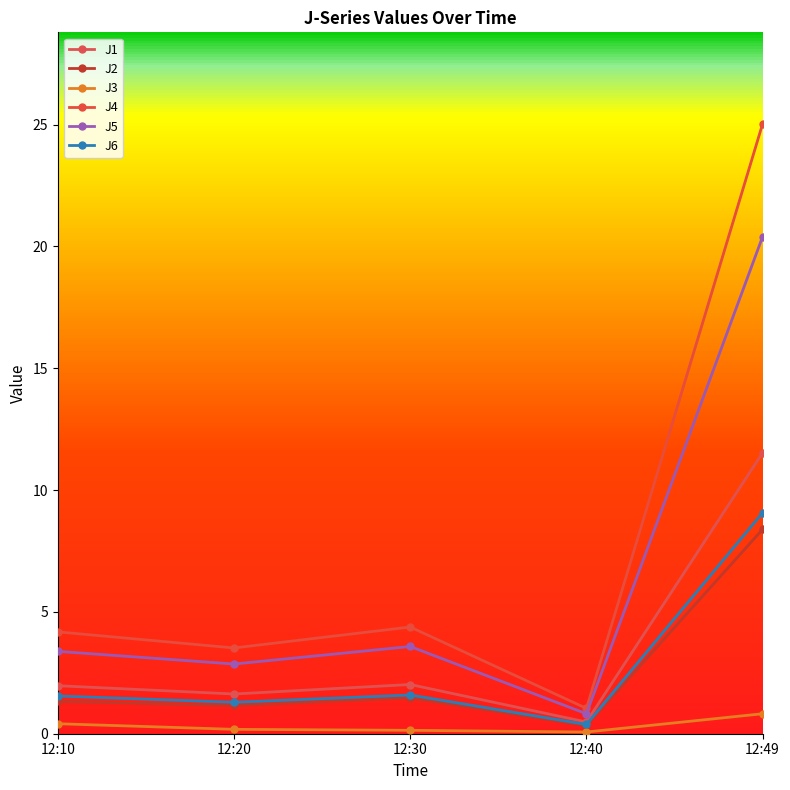

Read the J4 value at 12:20.

3.5